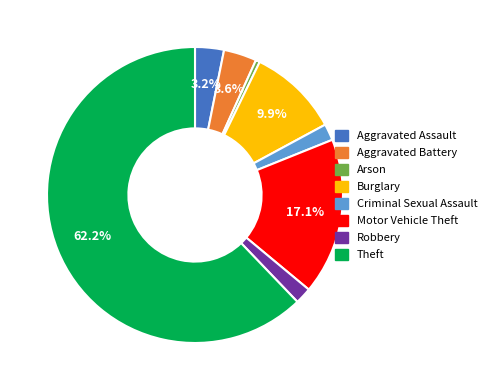

What is the ratio of the value at Criminal Sexual Assault to the value at Aggravated Battery?

0.5